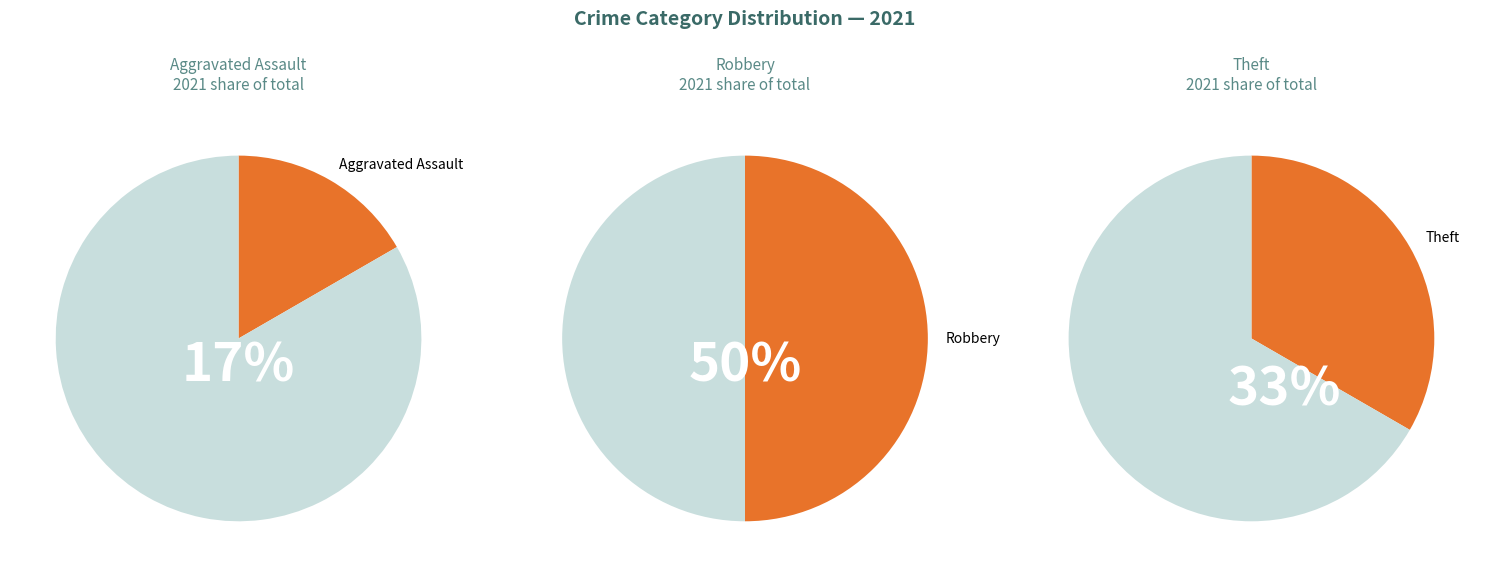

Is there any slice that represents more than half of the pie?

No